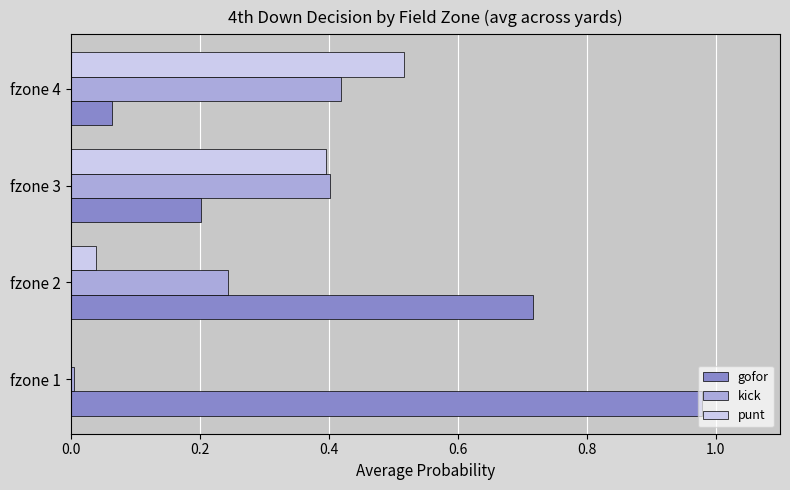

What is the sum of all kick values?

1.1